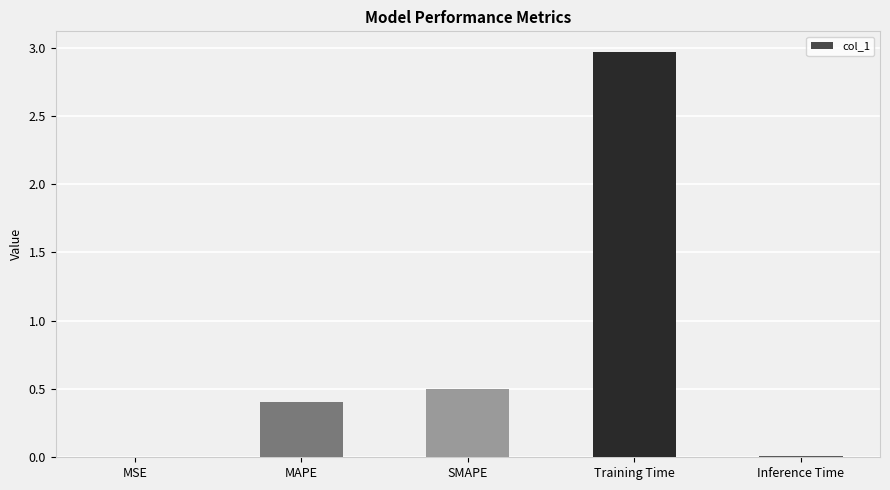

What is the sum of the values at Training Time and MAPE?

3.4